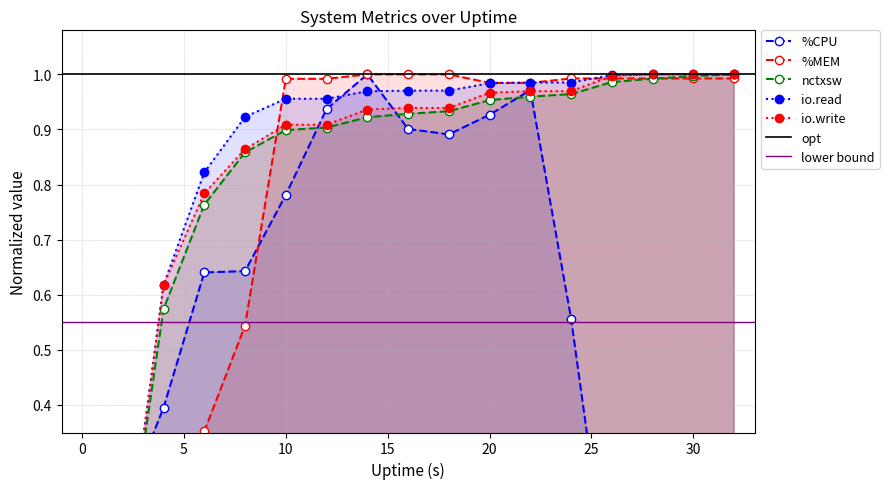

Which series ends up on top after the final intersection of %MEM and io.read?

io.read